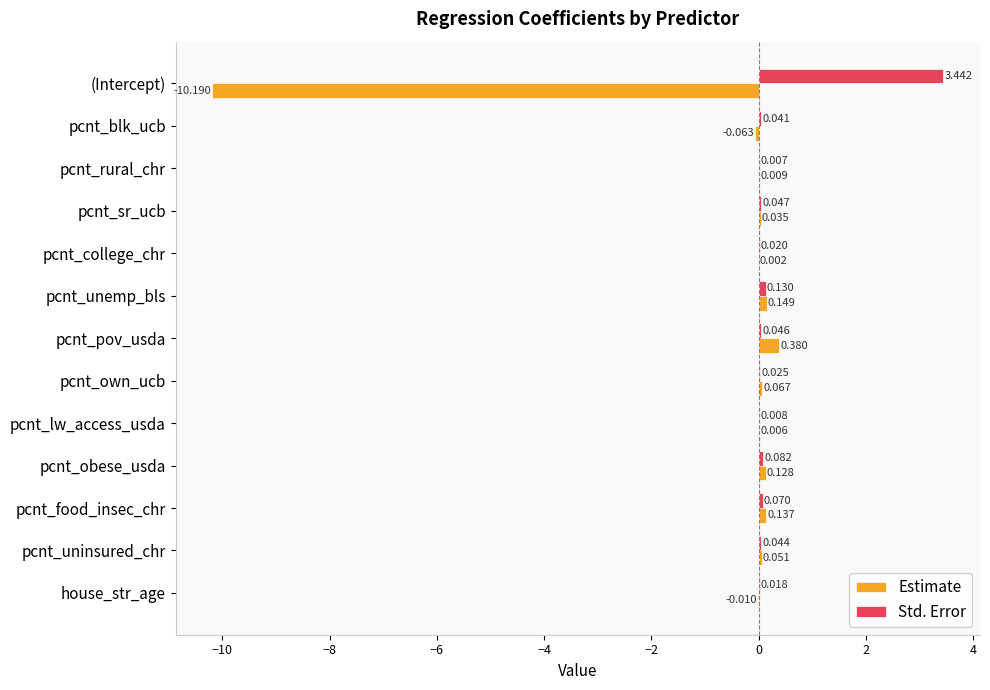

Between pcnt_pov_usda and pcnt_own_ucb, which series saw the biggest shift?

Estimate